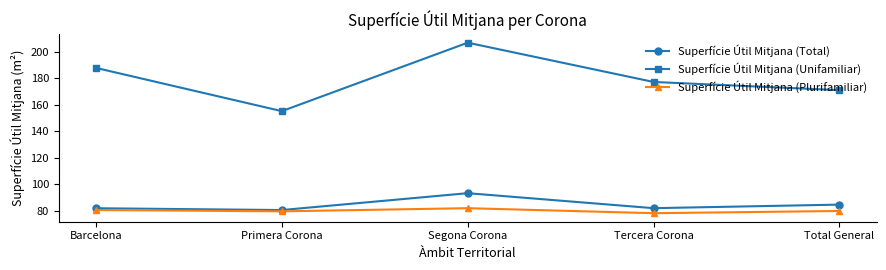

What is the average value of the Superfície Útil Mitjana (Plurifamiliar) series?

80.2